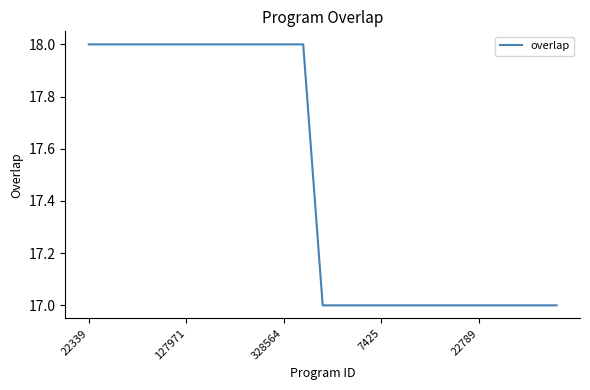

What is the minimum value shown in the chart?

17